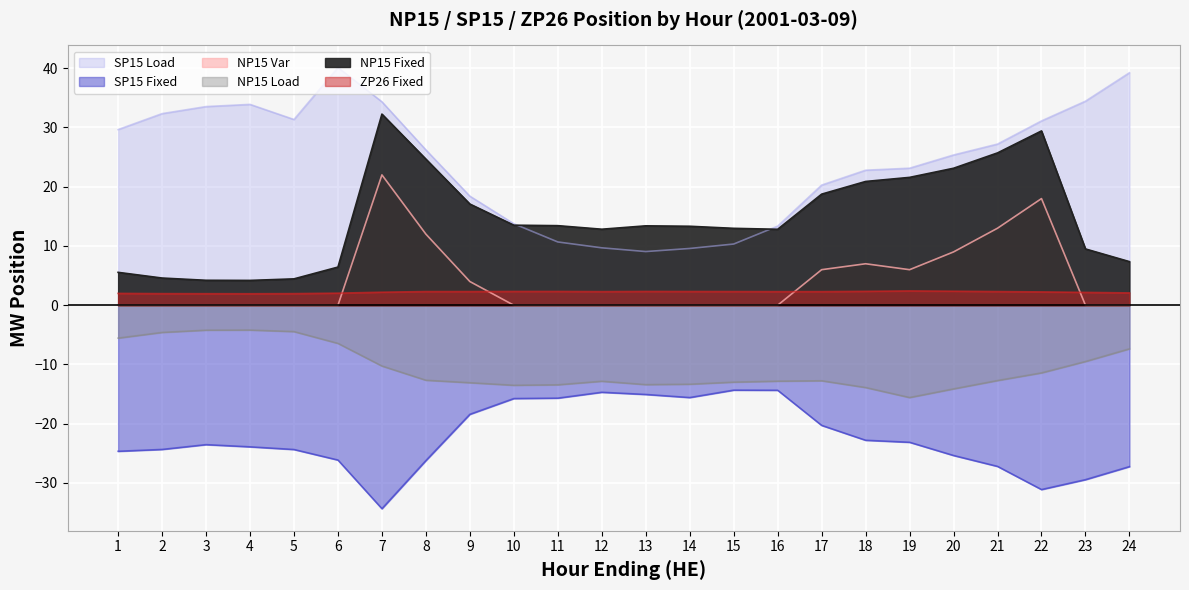

Where does the ZP26_Fixed series first go above 2?

6